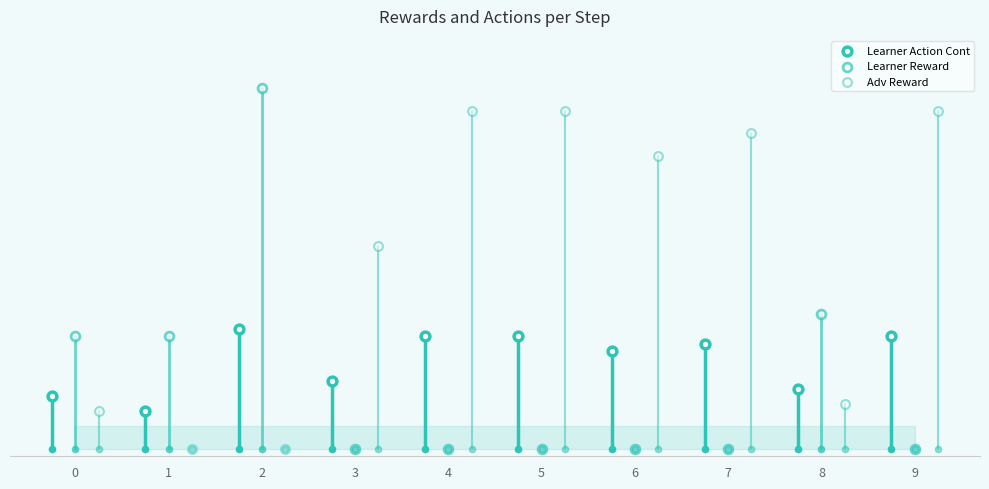

Which series contains the highest Y value?

Learner Reward